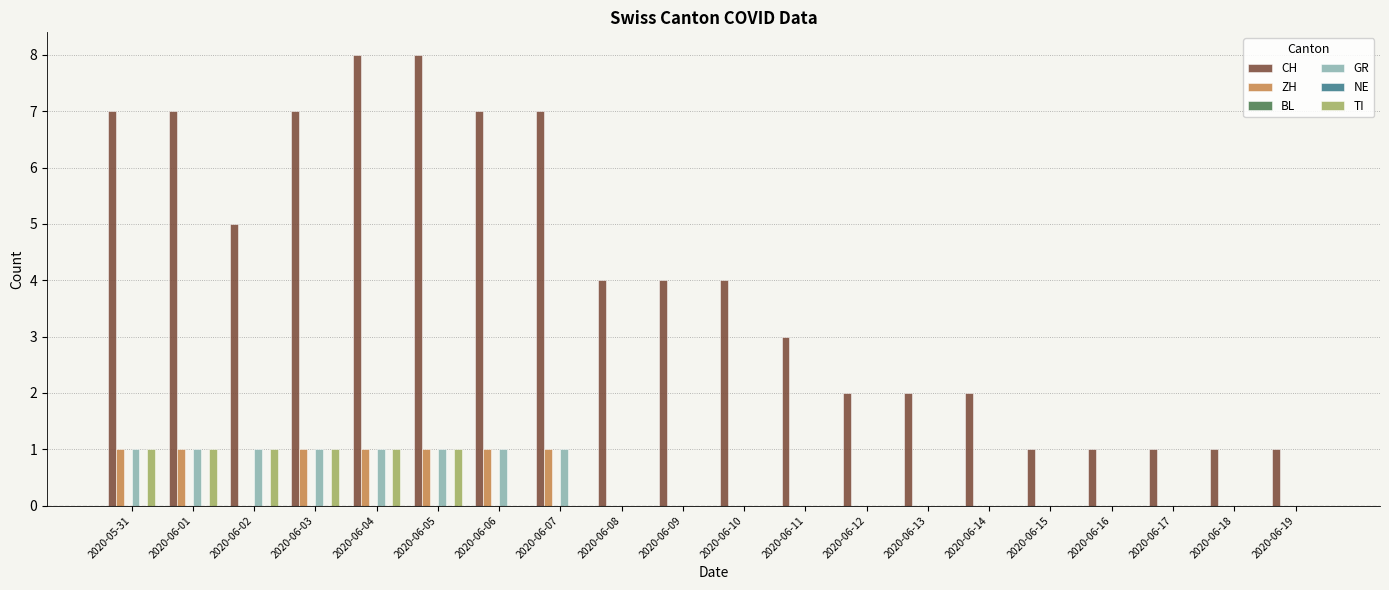

Rank the categories by BL value from lowest to highest.

2020-05-31, 2020-06-01, 2020-06-02, 2020-06-03, 2020-06-04, 2020-06-05, 2020-06-06, 2020-06-07, 2020-06-08, 2020-06-09, 2020-06-10, 2020-06-11, 2020-06-12, 2020-06-13, 2020-06-14, 2020-06-15, 2020-06-16, 2020-06-17, 2020-06-18, 2020-06-19